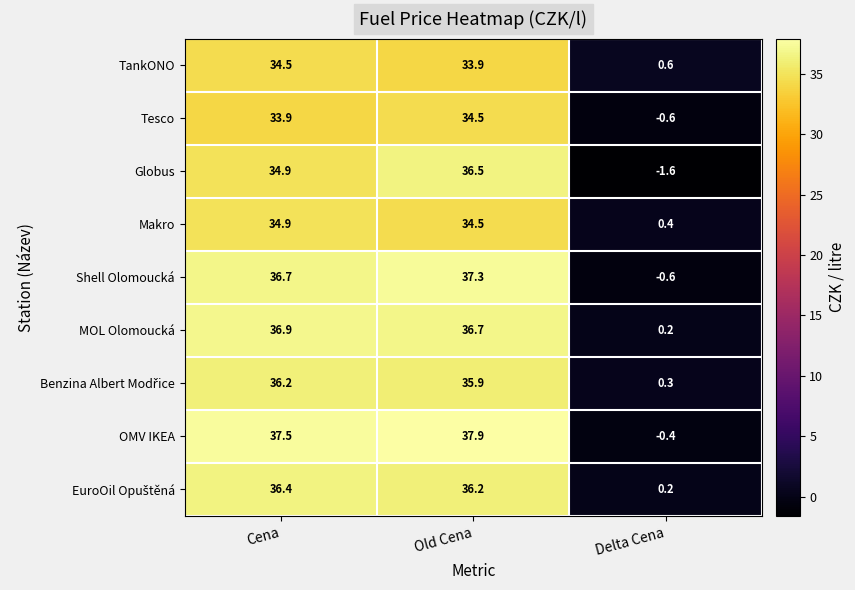

What is the difference between the highest and lowest values at Old Cena?

4.0